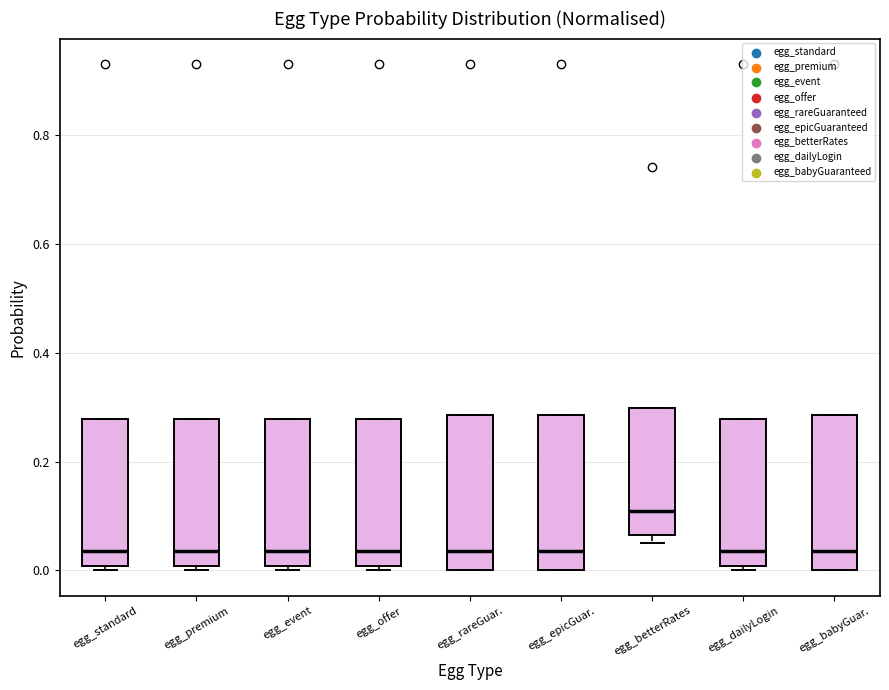

Where does the median line of the box for egg_dailyLogin sit on the y-axis? The values are not printed on the chart, so give them approximately, as read against the axis.

0.04